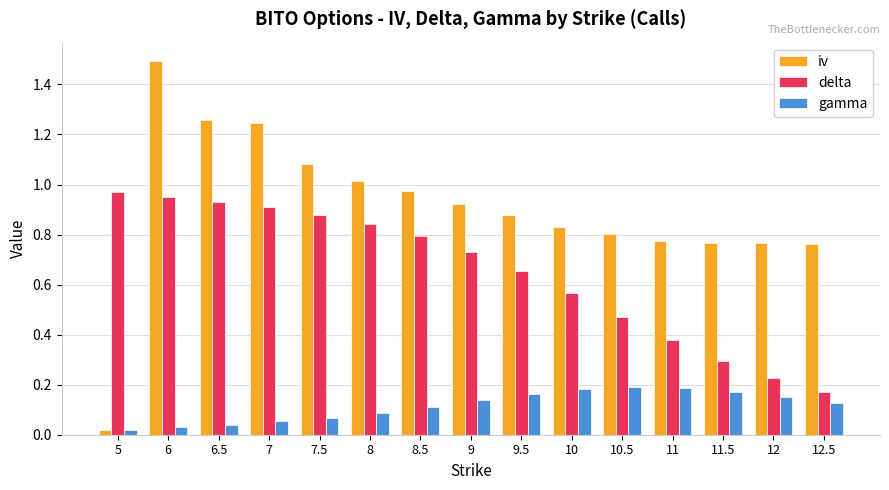

How many bars are there in total?

45